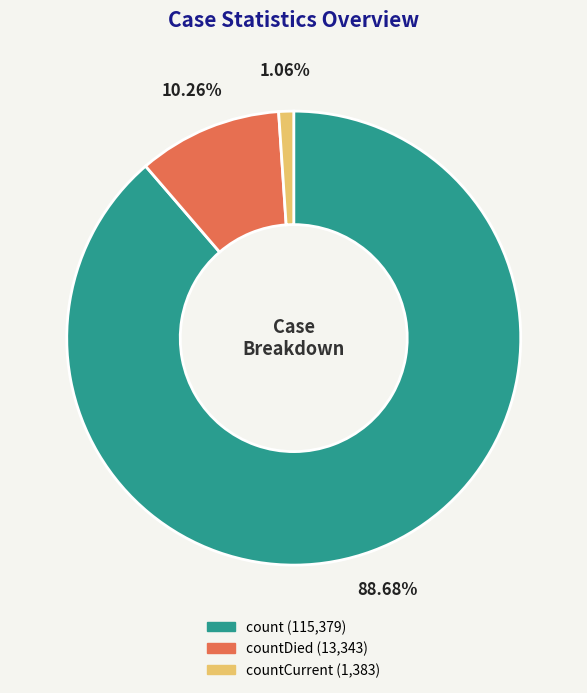

Is there any slice that represents more than half of the pie?

Yes